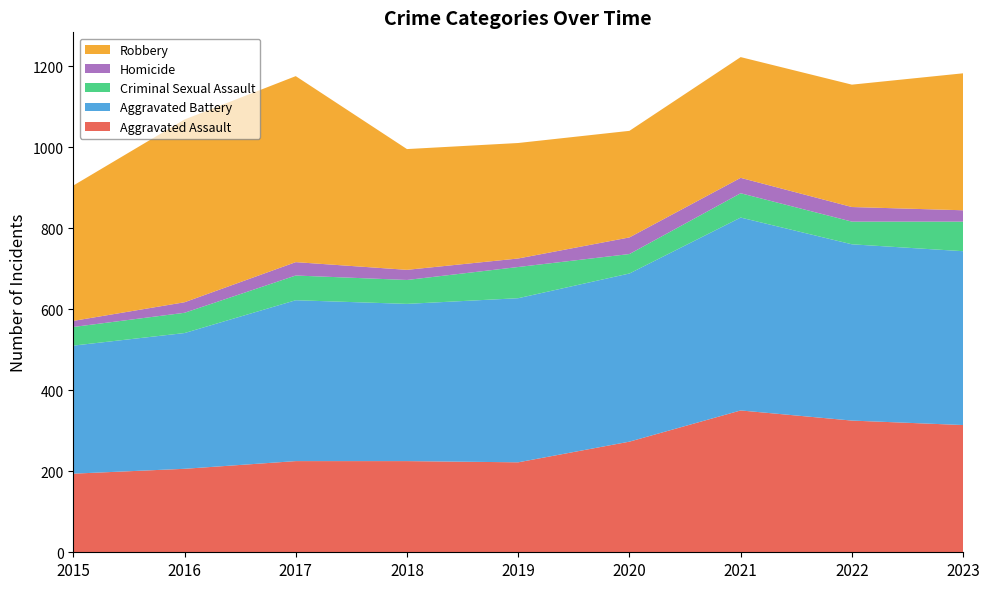

Reading left to right, list all the values displayed in this chart.

Aggravated Assault: 194	206	225	225	222	273	350	325	314
Aggravated Battery: 316	335	397	388	405	415	476	435	429
Criminal Sexual Assault: 46	50	61	59	77	48	60	56	73
Homicide: 15	26	33	25	21	41	38	36	28
Robbery: 334	451	459	298	285	263	298	302	338